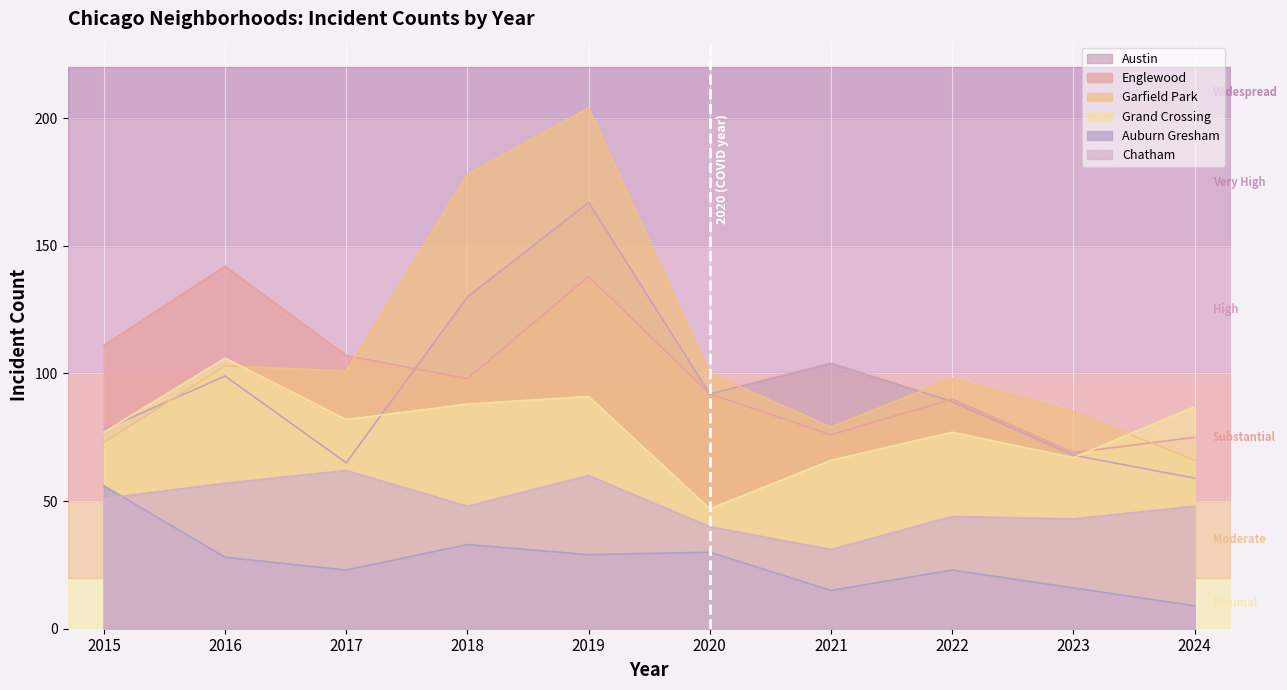

Where do Grand Crossing and Garfield Park first cross each other?

2016 and 2017